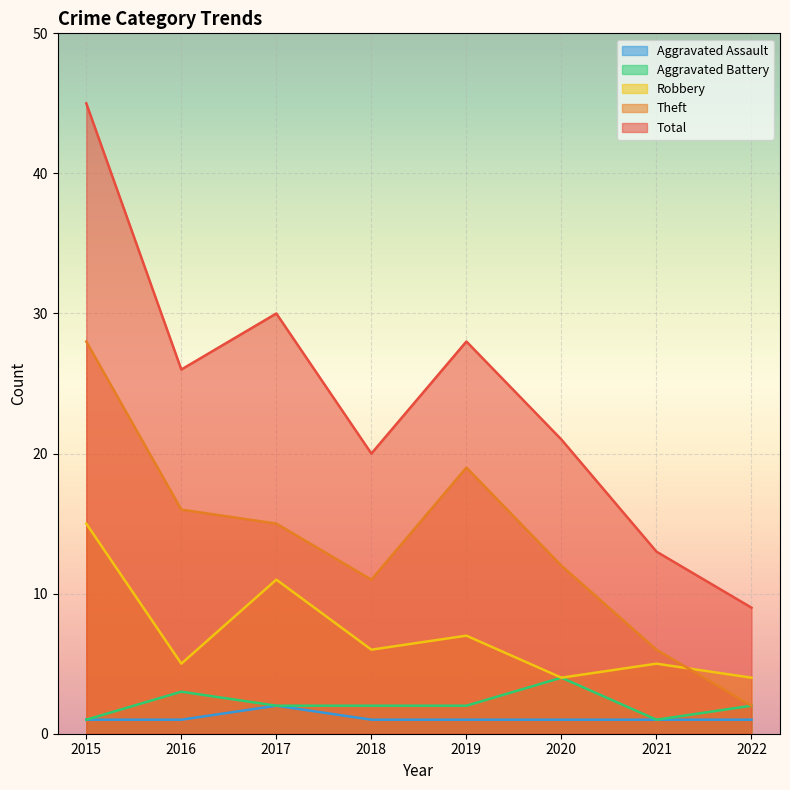

In Total, how many points are lower than both neighbors (excluding endpoints)?

2